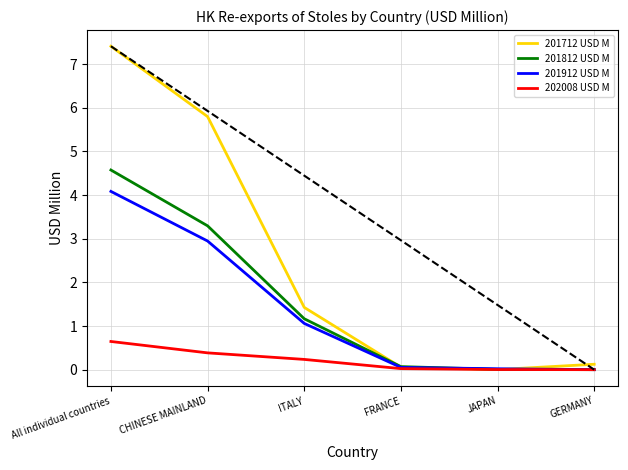

Which series has the largest range (max minus min)?

201712 USD M